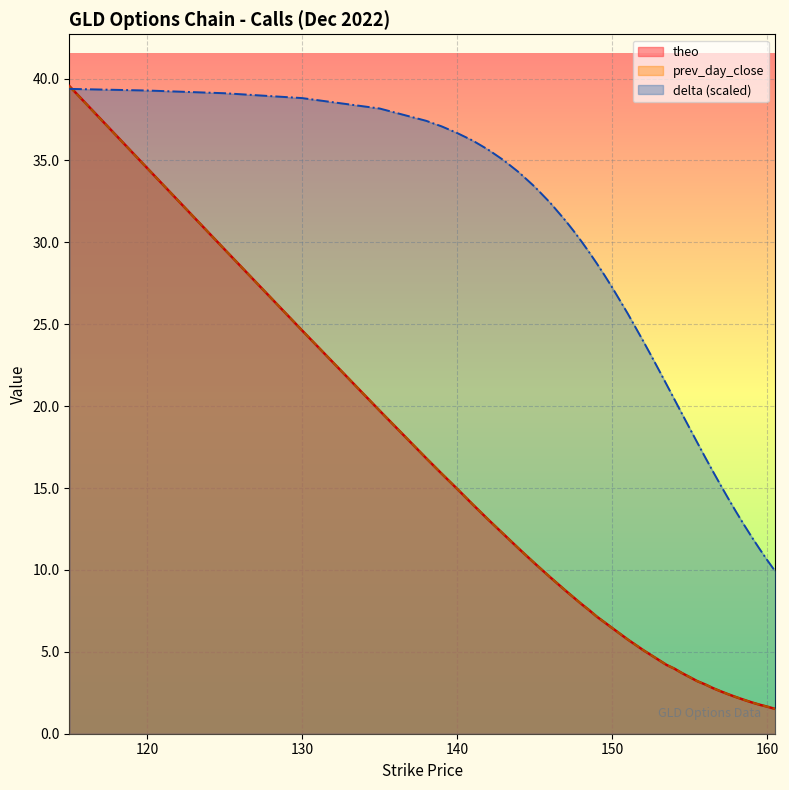

At 140, list the series in order from largest to smallest.

delta, theo, prev_day_close